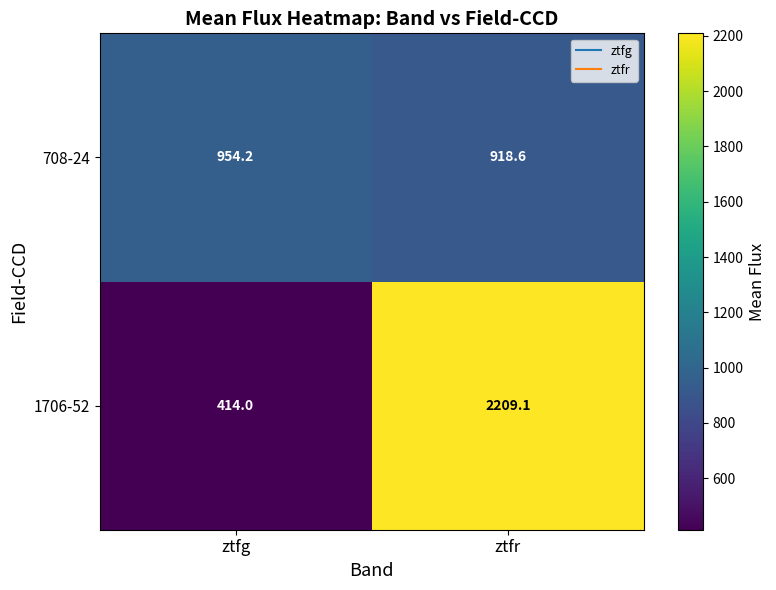

Which series has the largest range (max minus min)?

1706-52